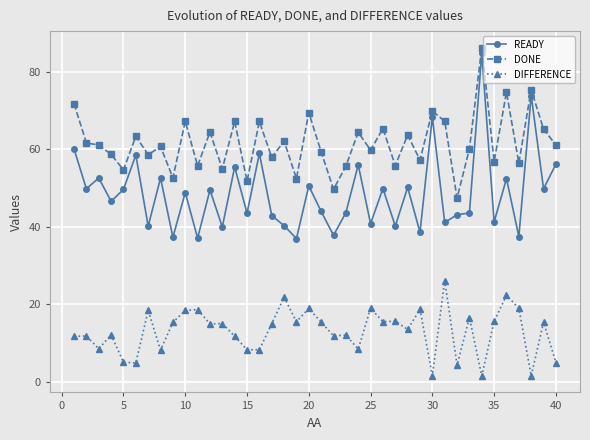

What is the average value of the DONE series?

61.7